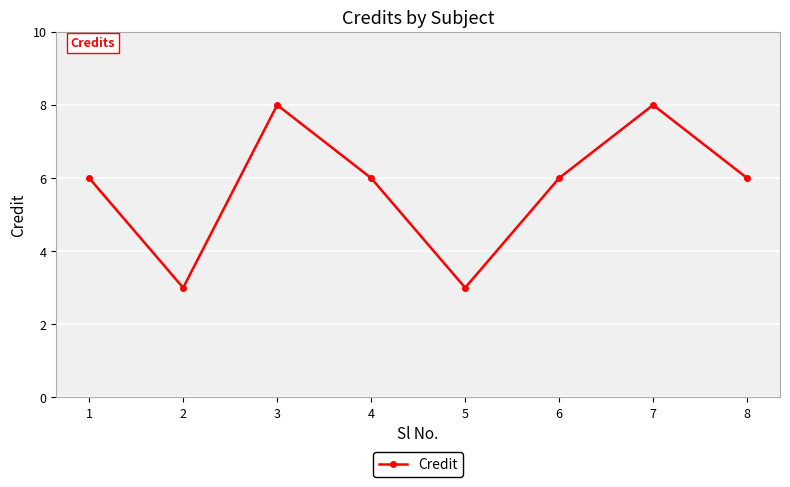

Where is the first local minimum?

2